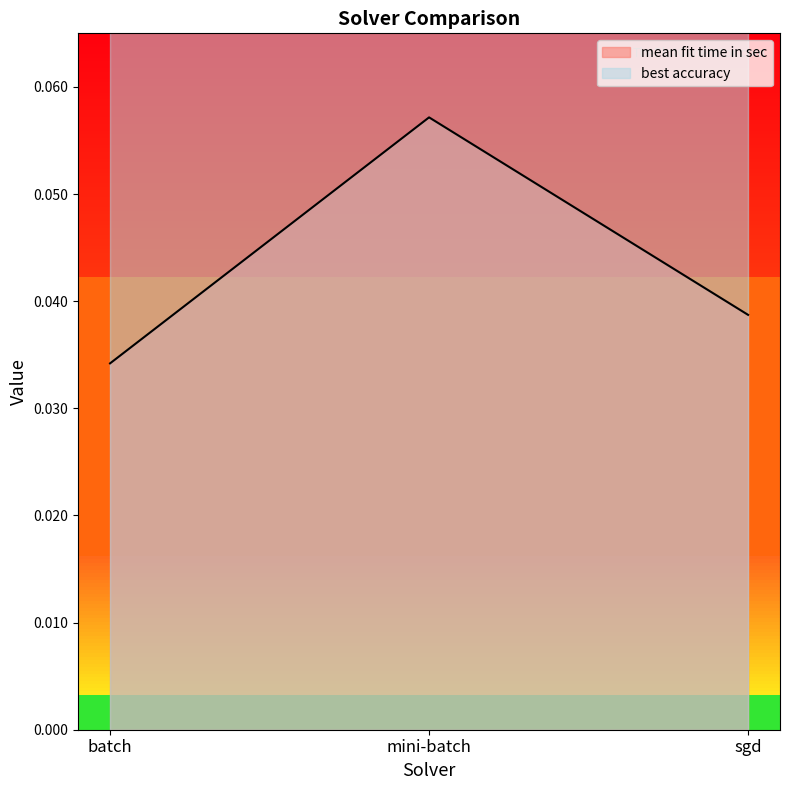

Rank the categories by value from lowest to highest.

batch, sgd, mini-batch